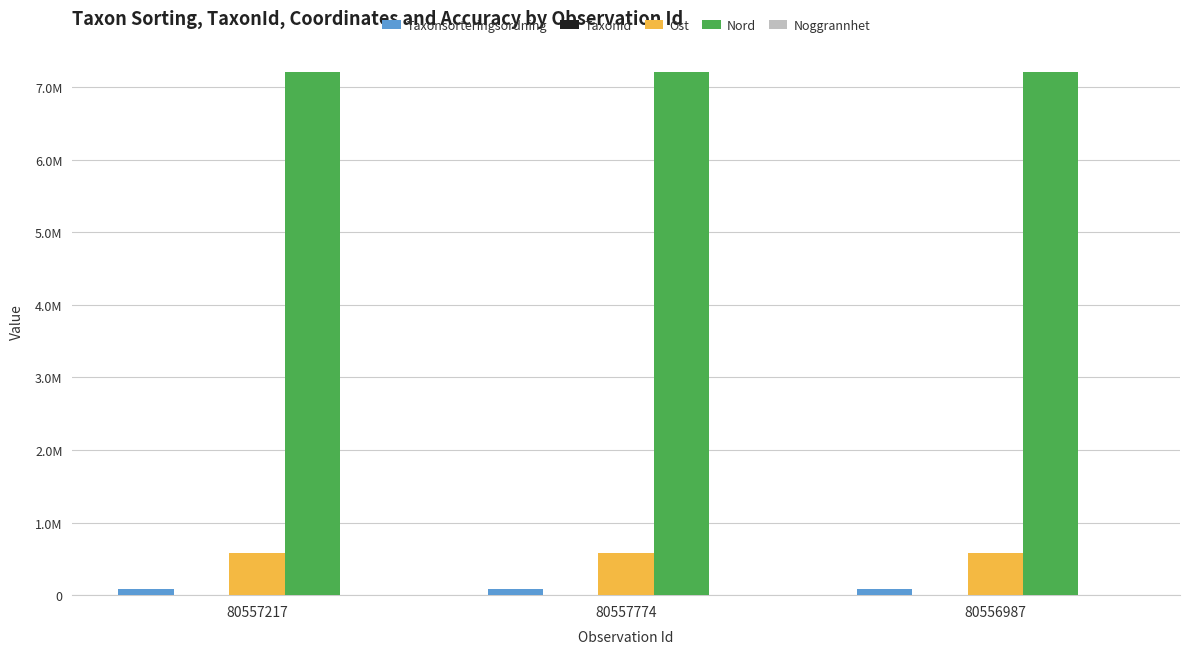

Where is Ost nearest to the value 586289?

80556987